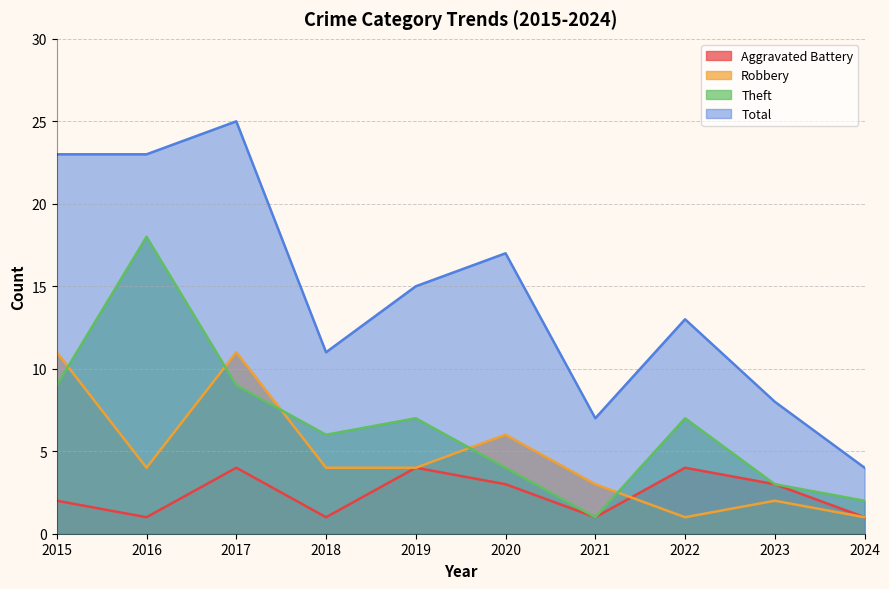

Where does the Aggravated Battery series first go above 3?

2017